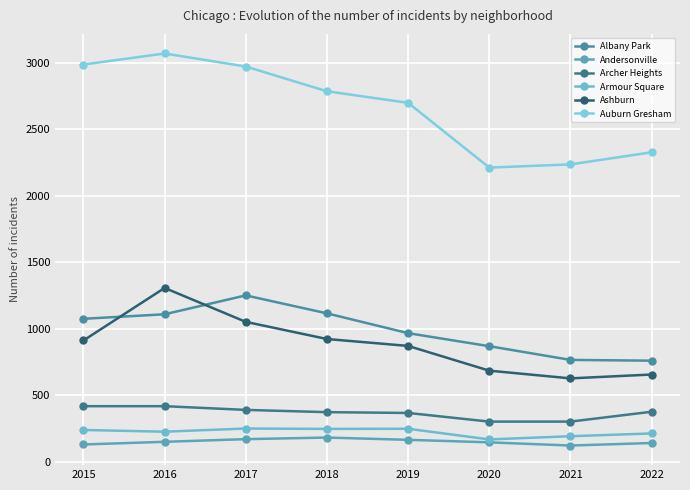

Between 2019 and 2021, which series saw the biggest shift?

Auburn Gresham